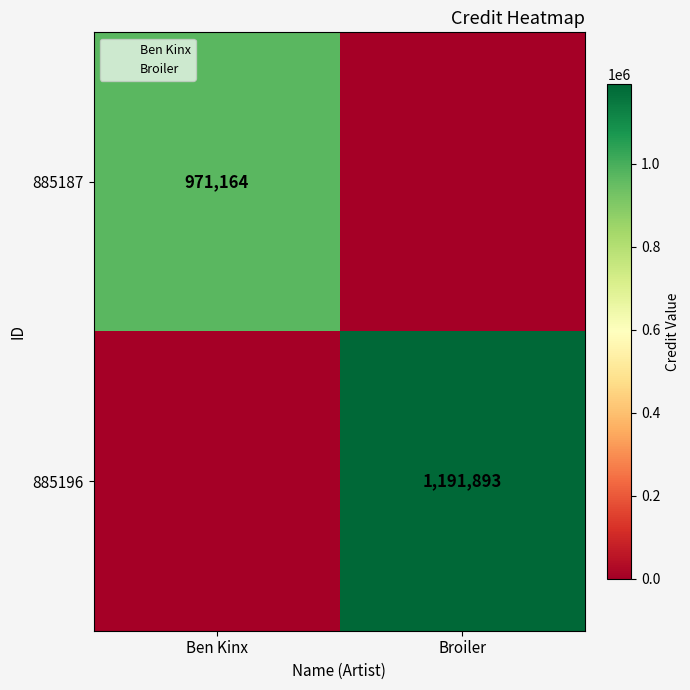

Read the 885187 value at Ben Kinx, to the nearest 100.

971200